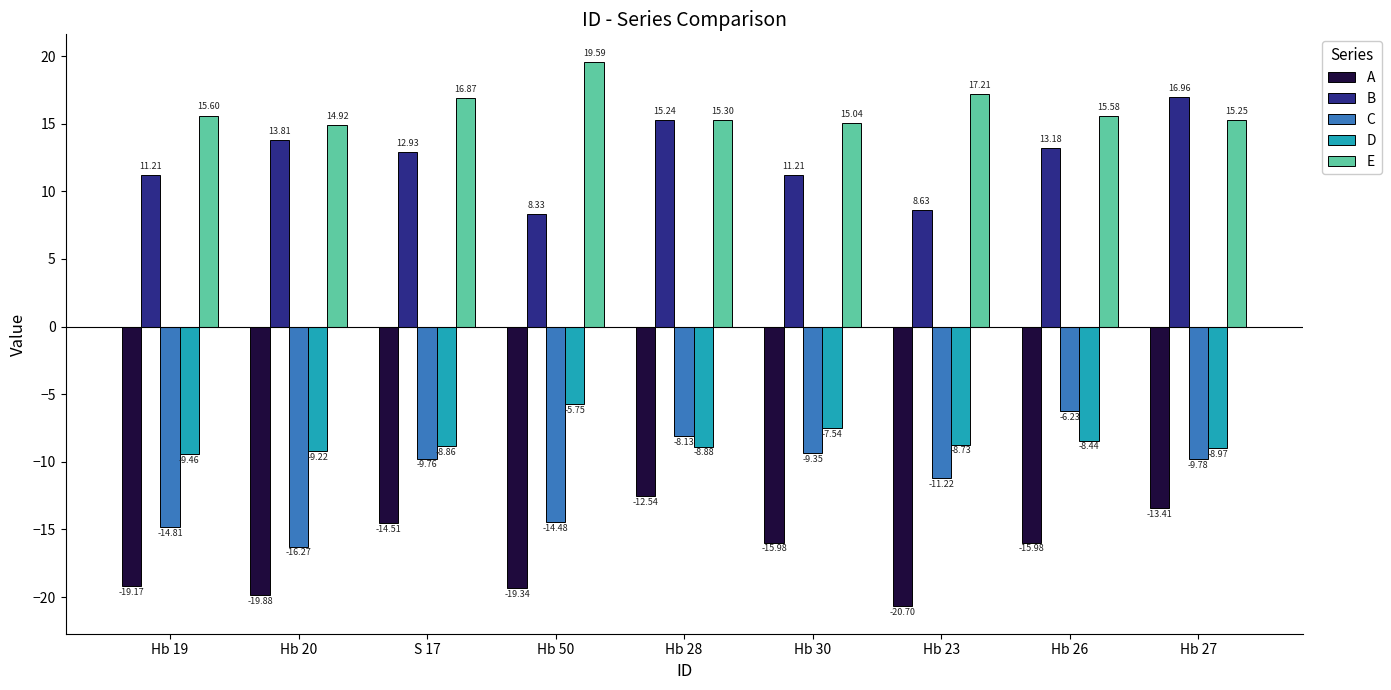

What is the label of the 1st bar from the left?

Hb 19